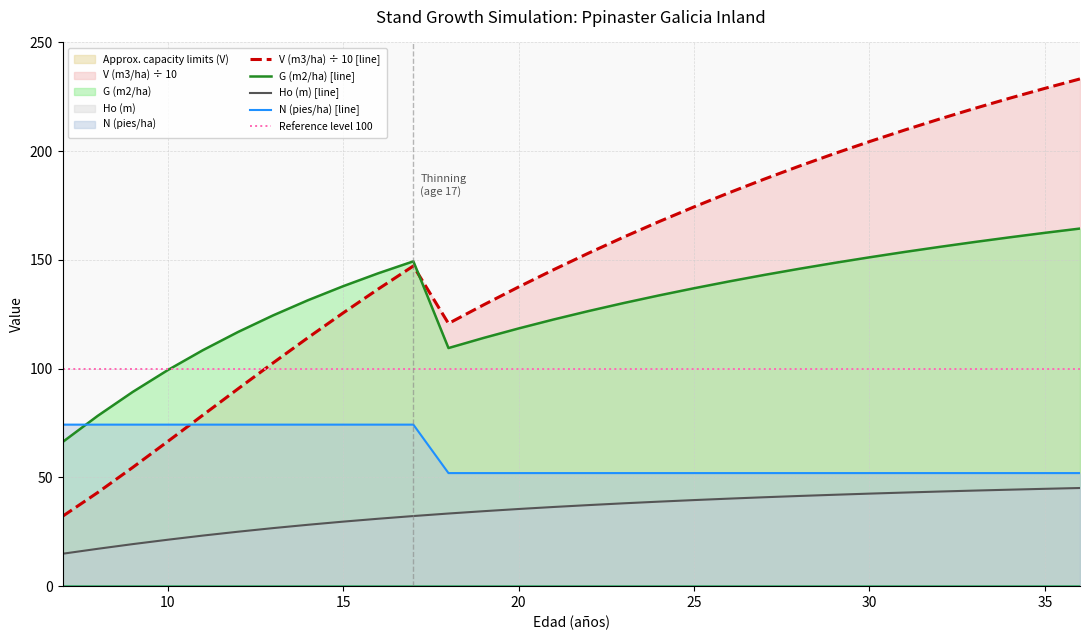

Which has a higher value, 35 or 21?

35